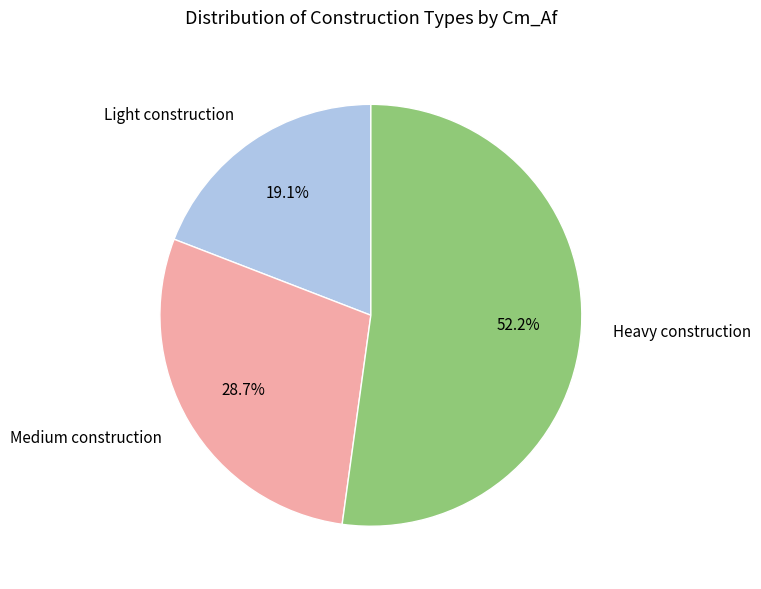

How much of the chart is everything except Heavy construction?

47.8%